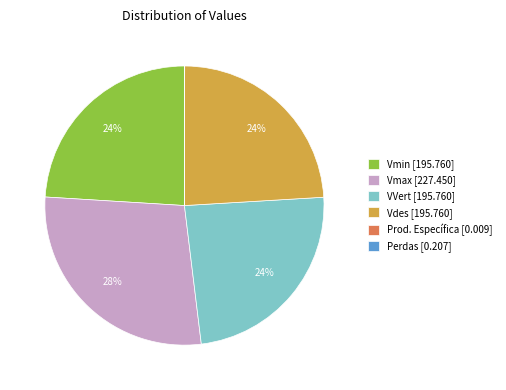

True or false: VVert accounts for 15% of the total.

False